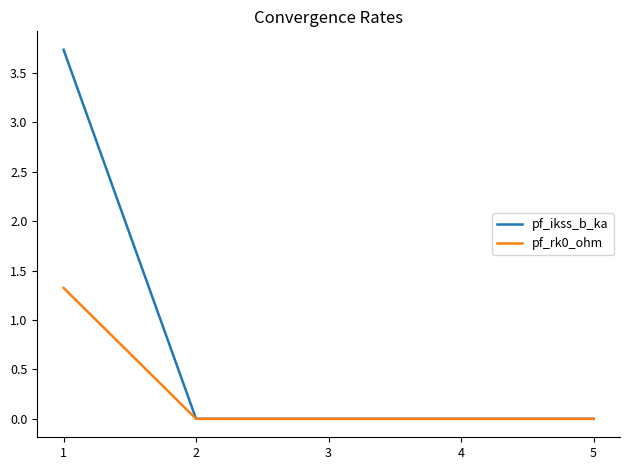

Which series has the largest total across all categories?

pf_ikss_b_ka